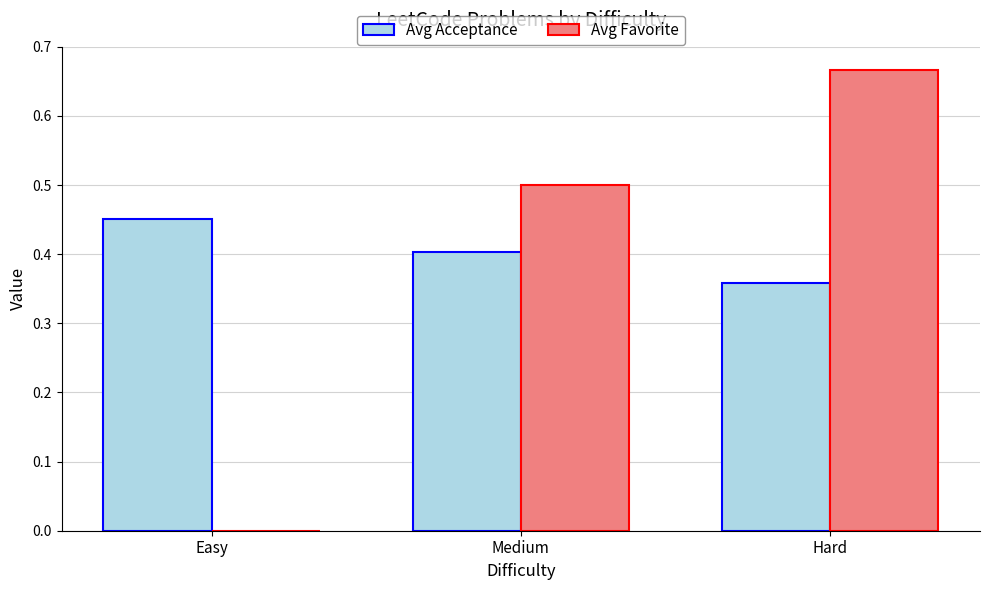

The value of Avg Favorite at Easy is 0.3. True or false?

False